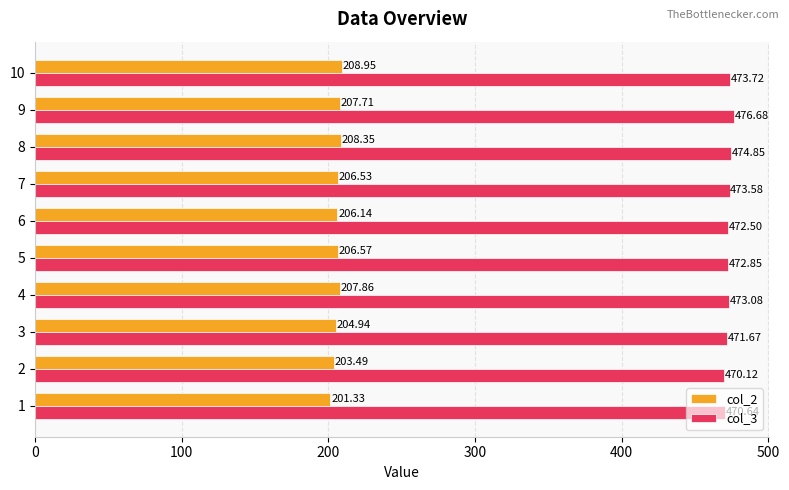

How many data points in col_2 are above 206?

7